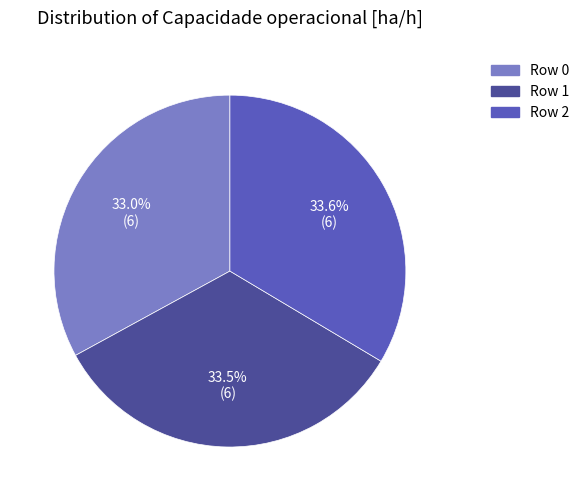

Does any single category account for the majority?

No